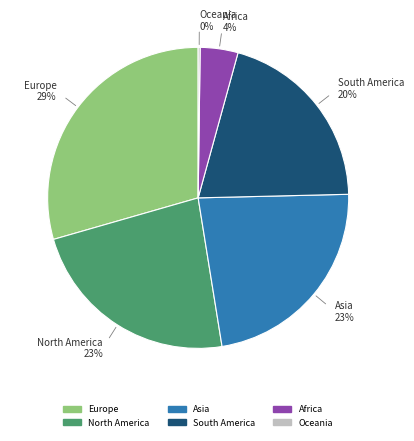

Approximately how many times larger is the value at Europe compared to South America?

1.4